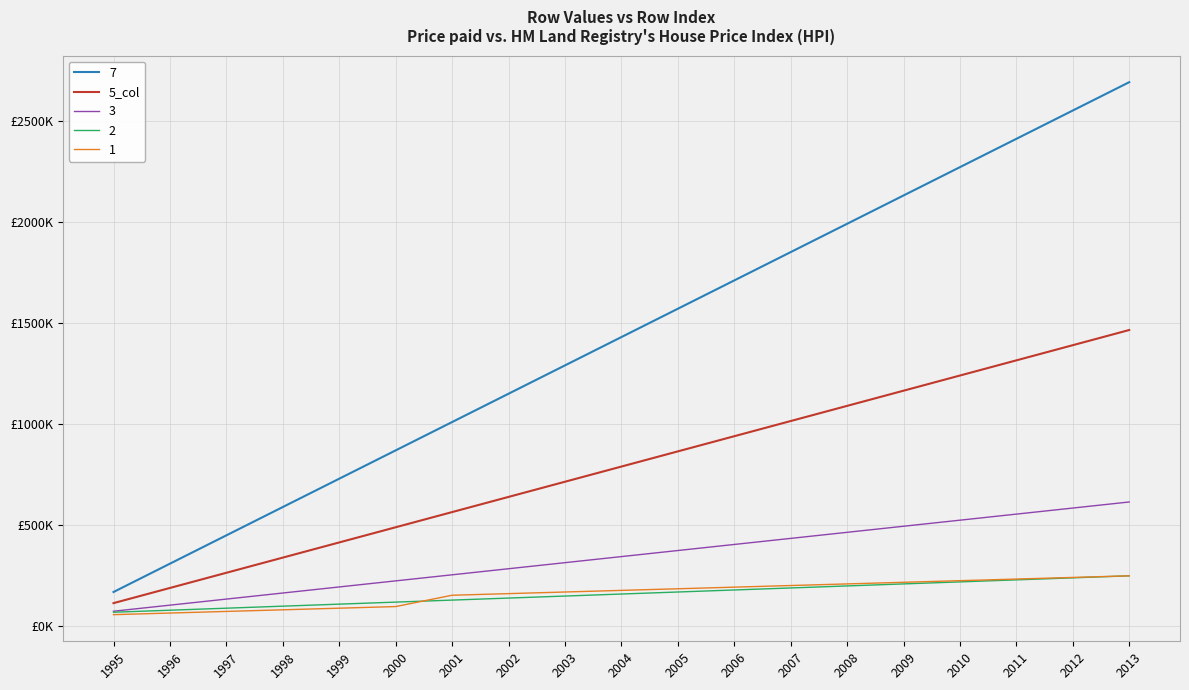

Between 1999 and 2007, which is larger?

2007